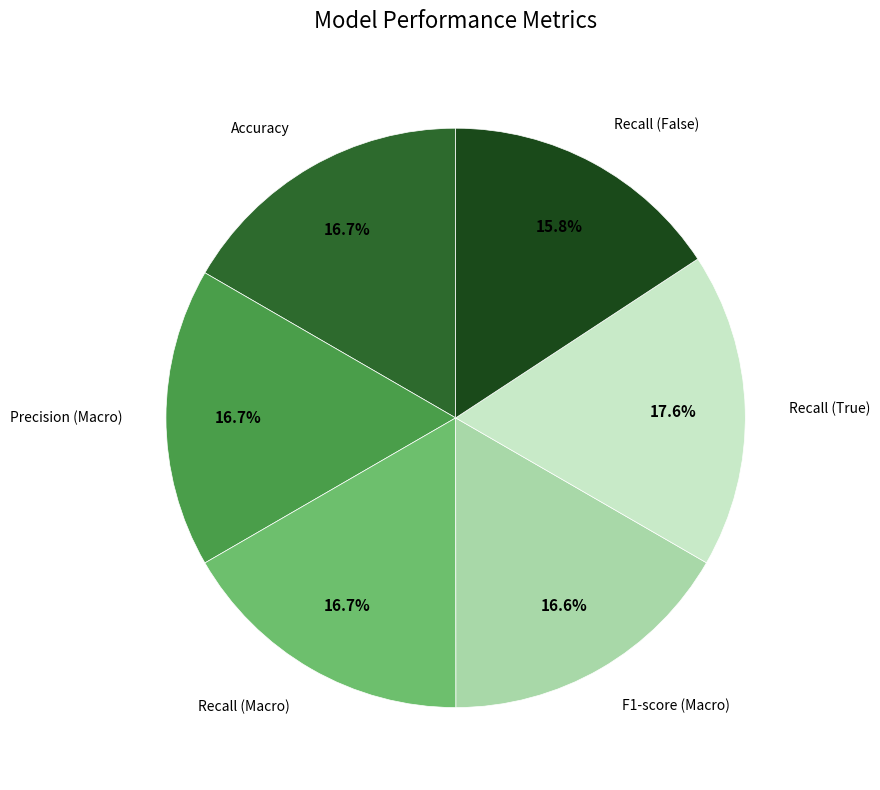

Count the number of slices in the pie.

6